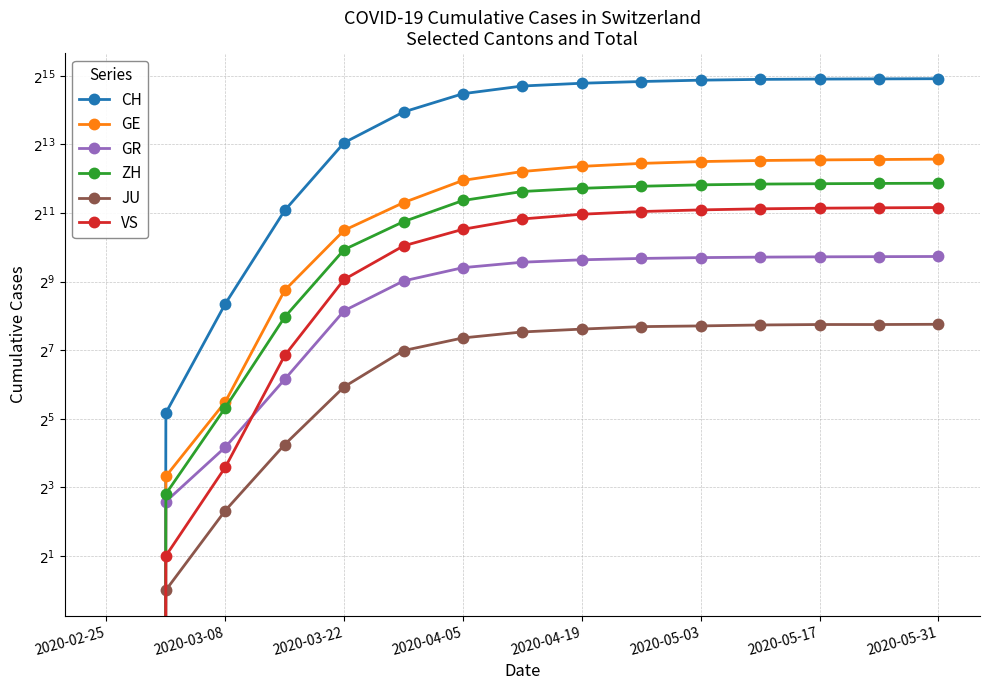

At how many categories does at least one series exceed 9577?

10